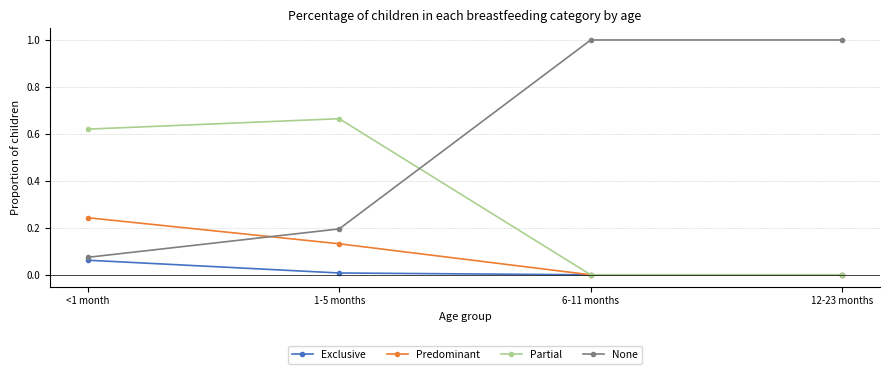

True or false: Exclusive and None intersect in this chart.

False